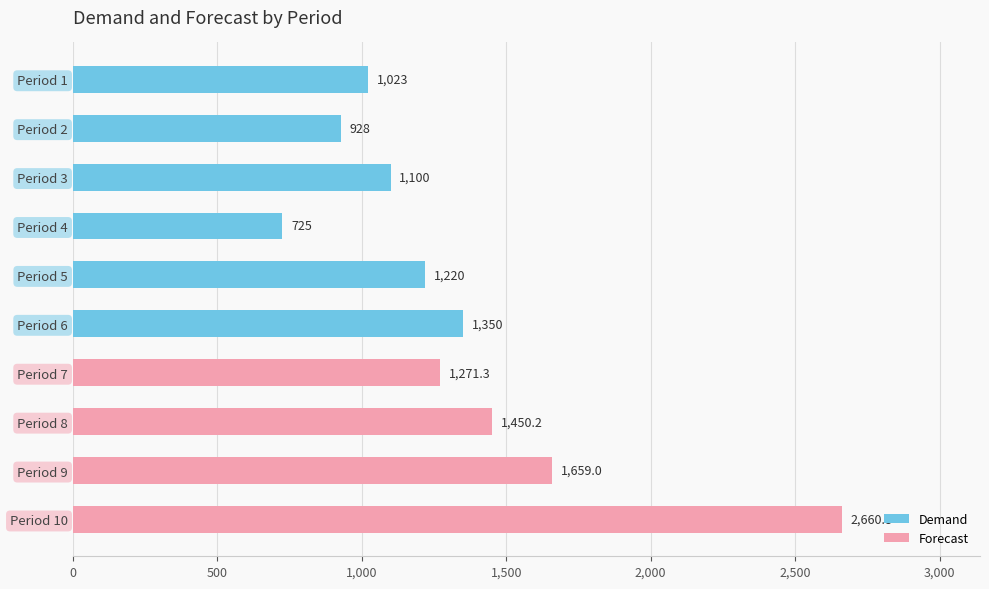

How many values in the Forecast series exceed 0?

4